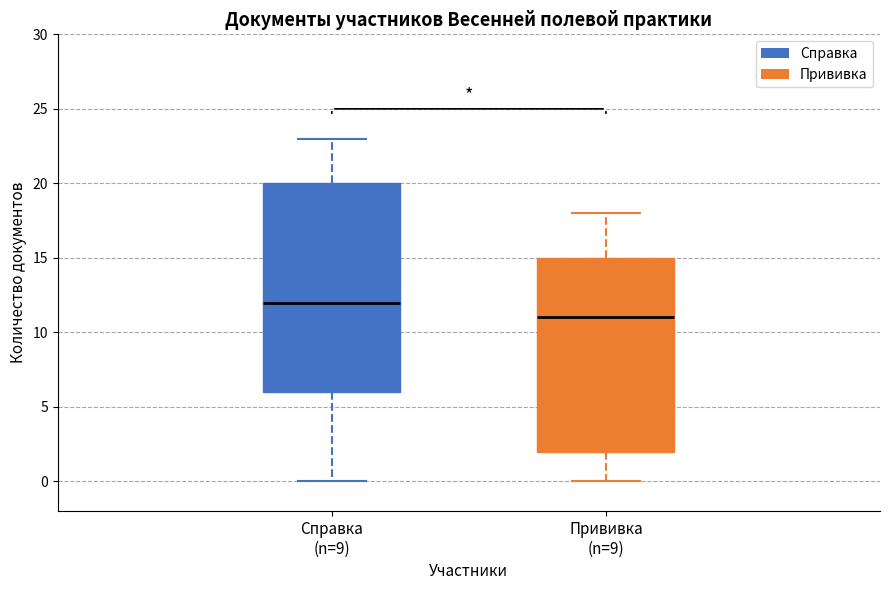

Where does the median line of the box for Справка (n=9) sit on the y-axis? The values are not printed on the chart, so give them approximately, as read against the axis.

12